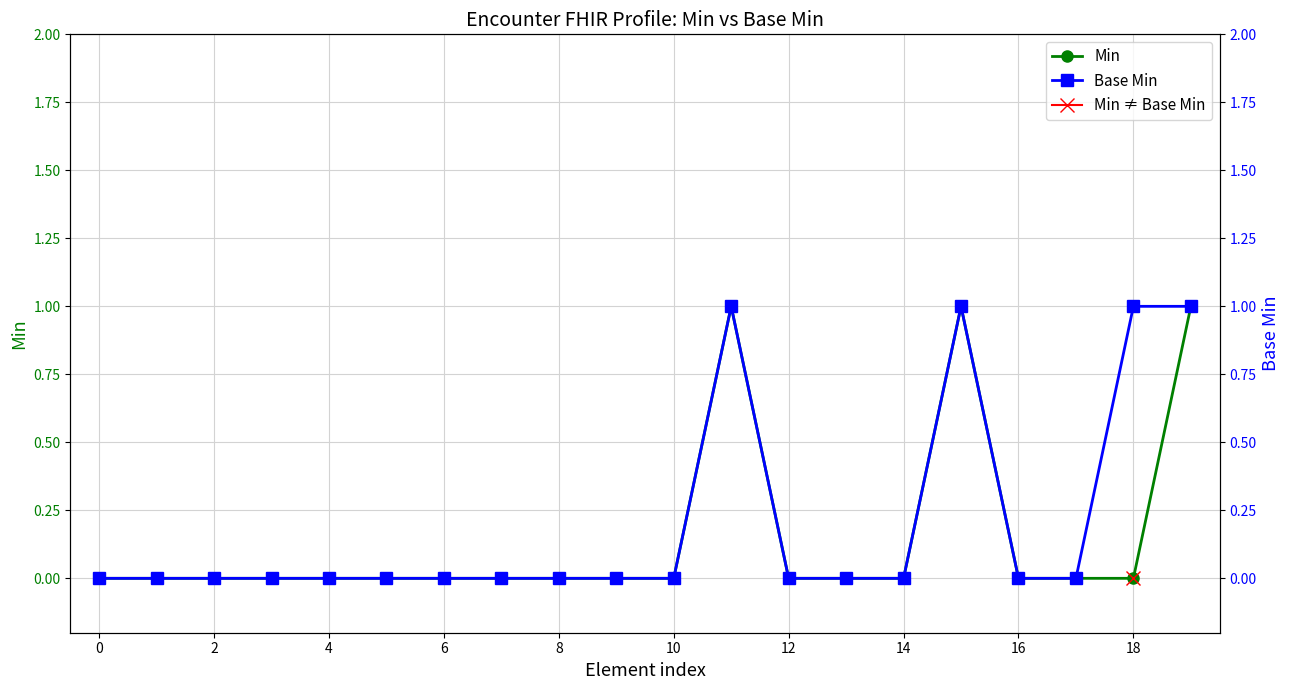

True or false: Base Min and Min cross at least once.

False